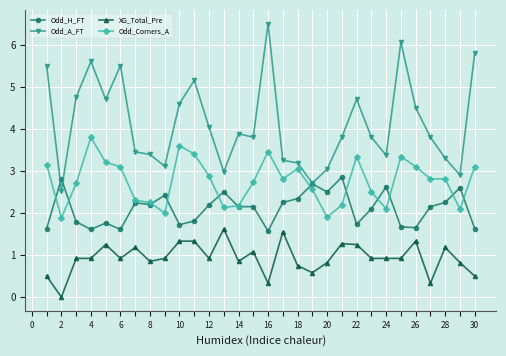

How many distinct data groups are displayed?

4